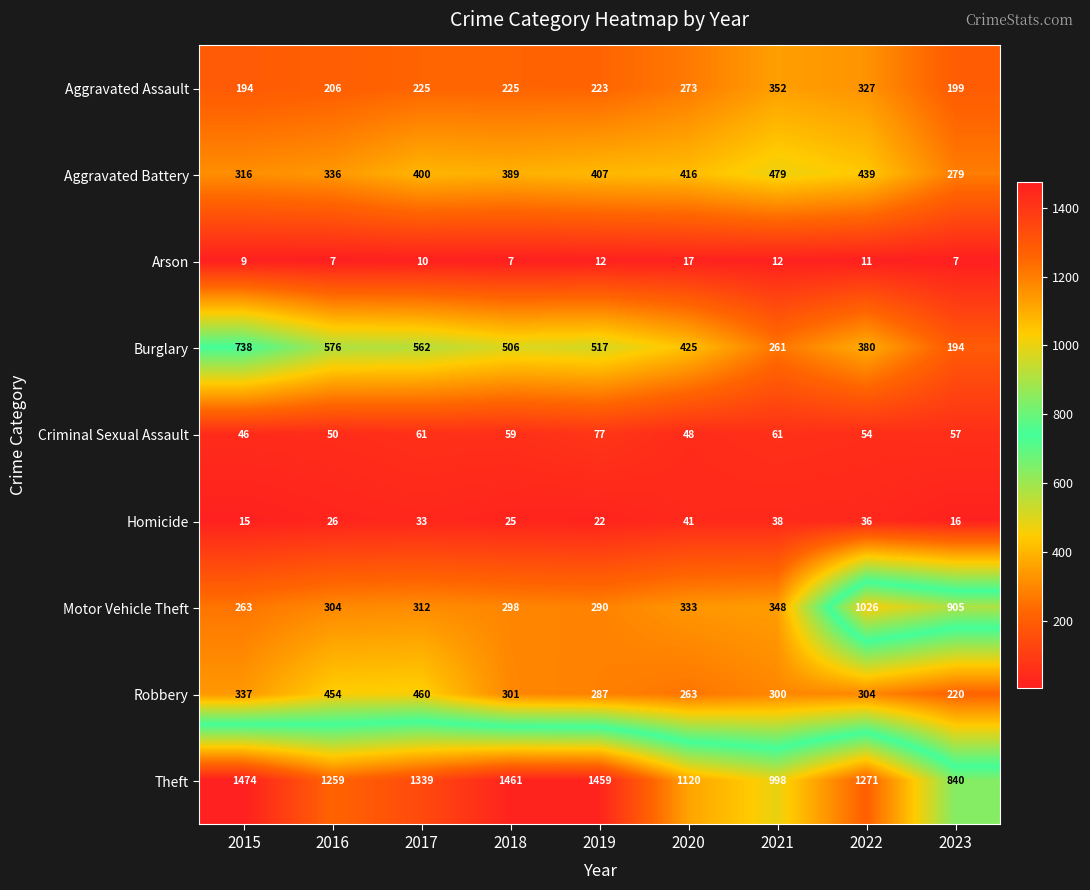

What is the sum of all Homicide values?

252